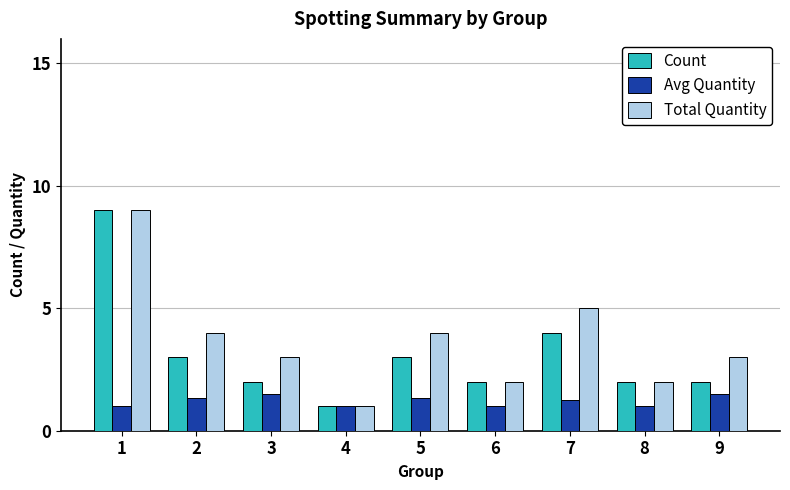

What are all the series names shown in the legend?

Count, Avg Quantity, Total Quantity